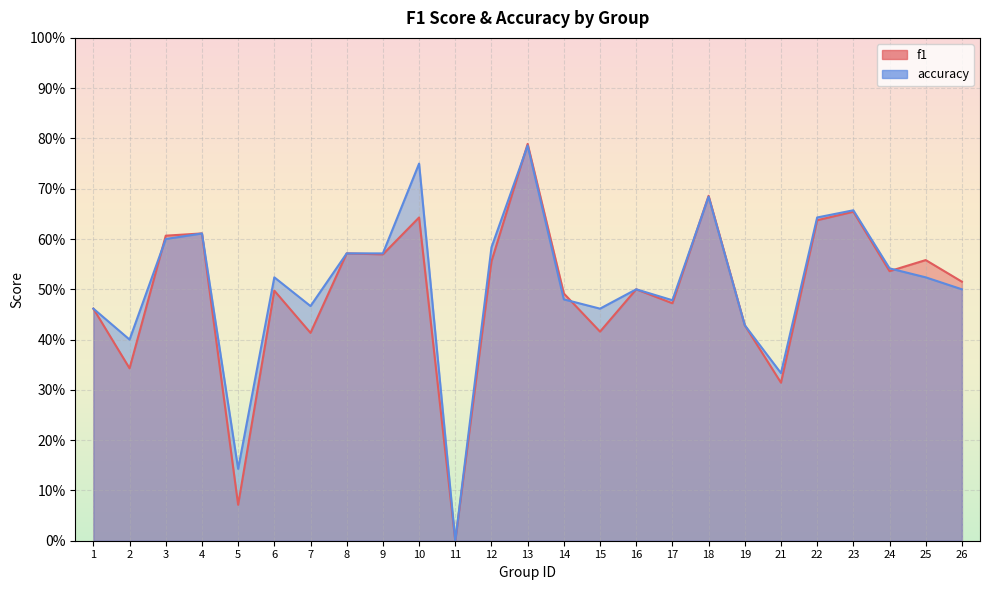

How many times do f1 and accuracy cross each other?

5